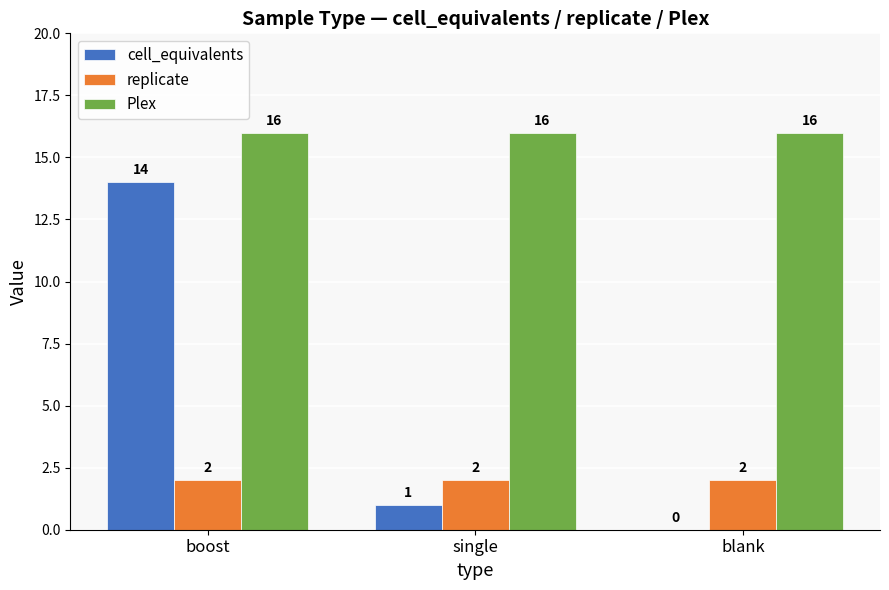

Is it true that replicate equals 1 at single?

False